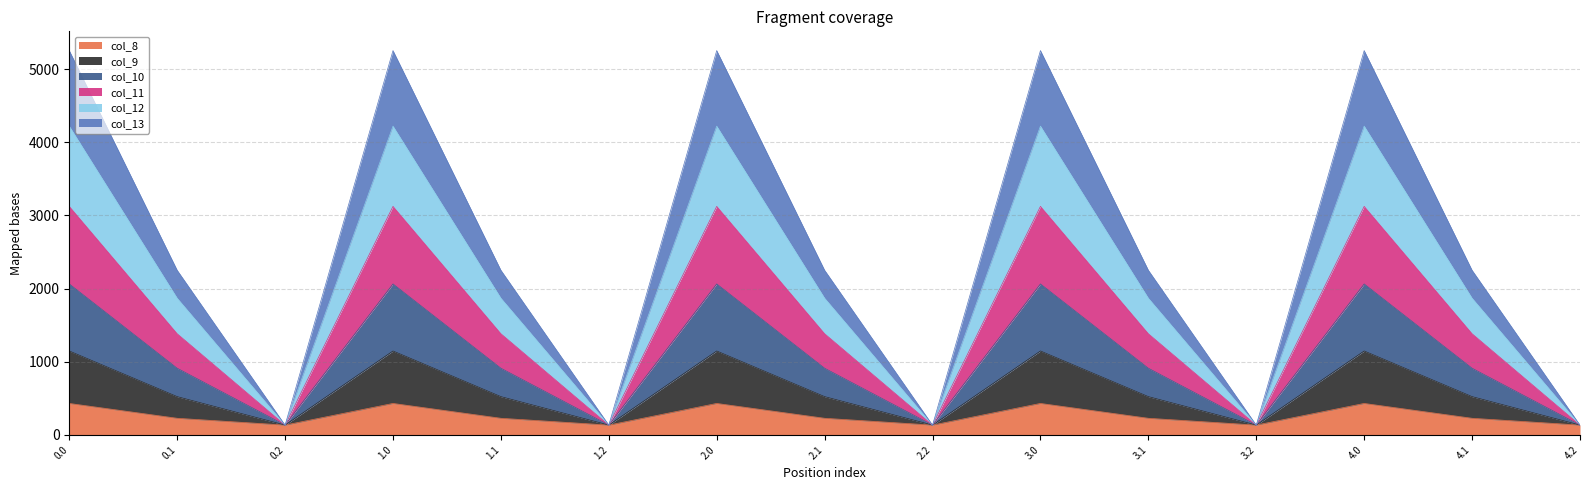

What is the value of the col_8 point at the 11th from the left?

227.5